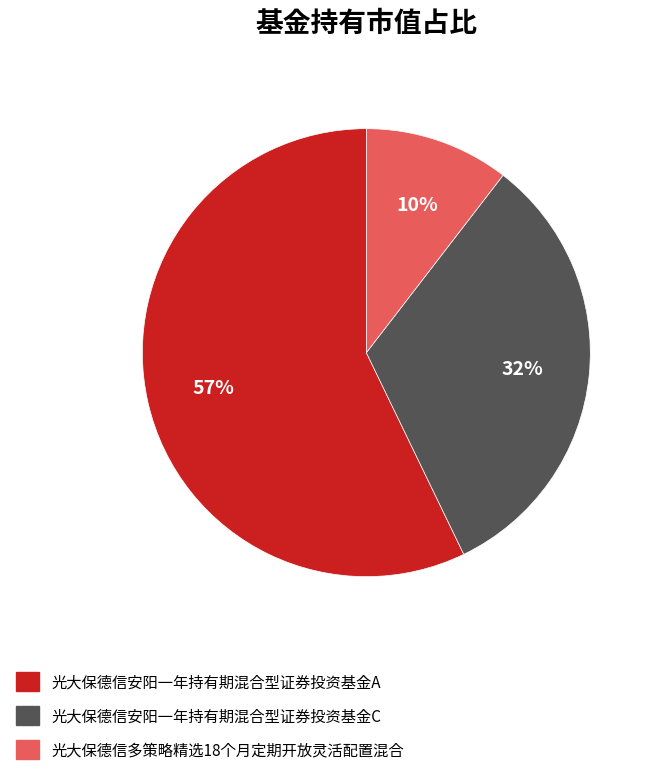

How many segments does this pie chart have?

3